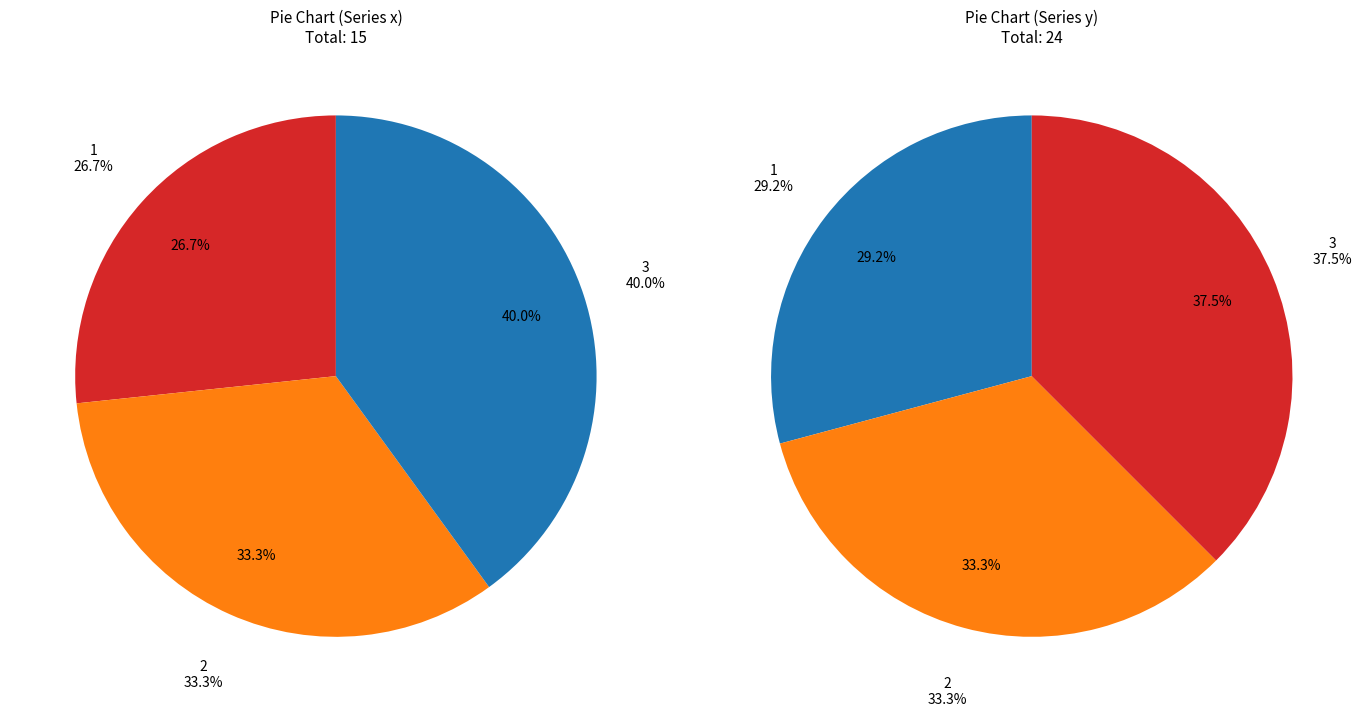

Rank the categories by value from highest to lowest.

3, 2, 1